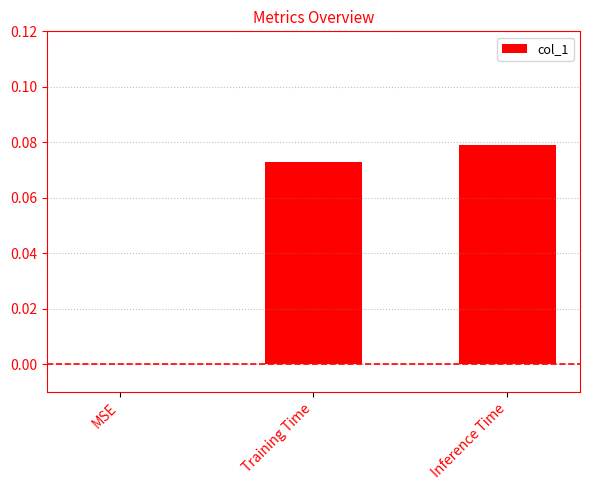

The chart shows a value of 0.0 at Training Time. True or false?

False